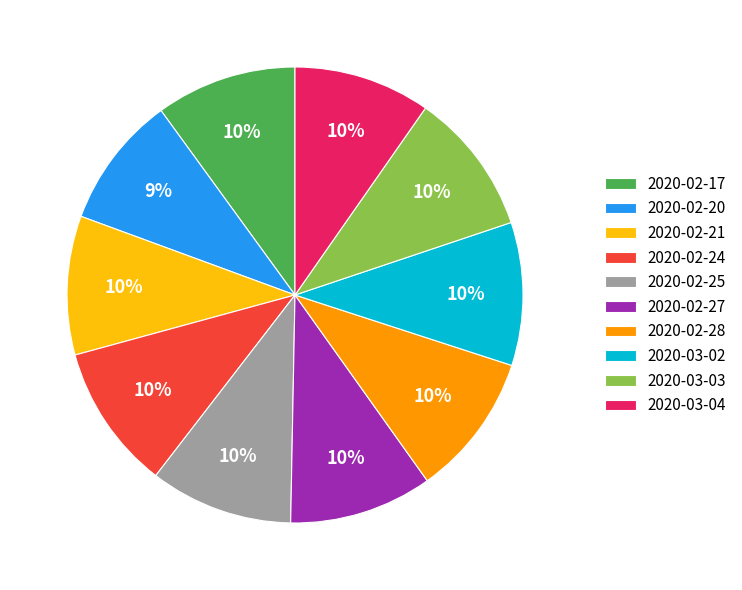

Is it true that 2020-03-03 is 2% of the pie?

False